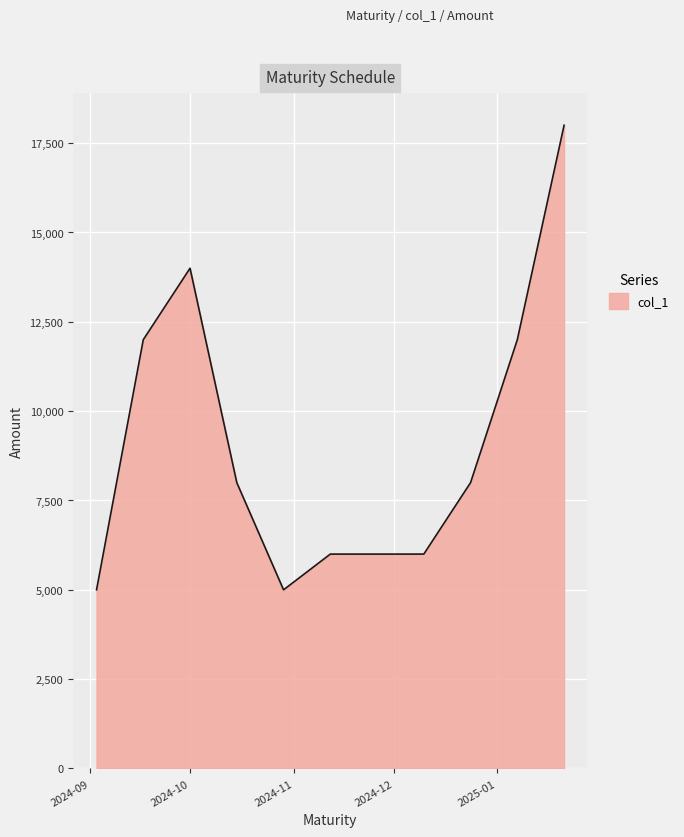

What is the smallest value displayed?

5000